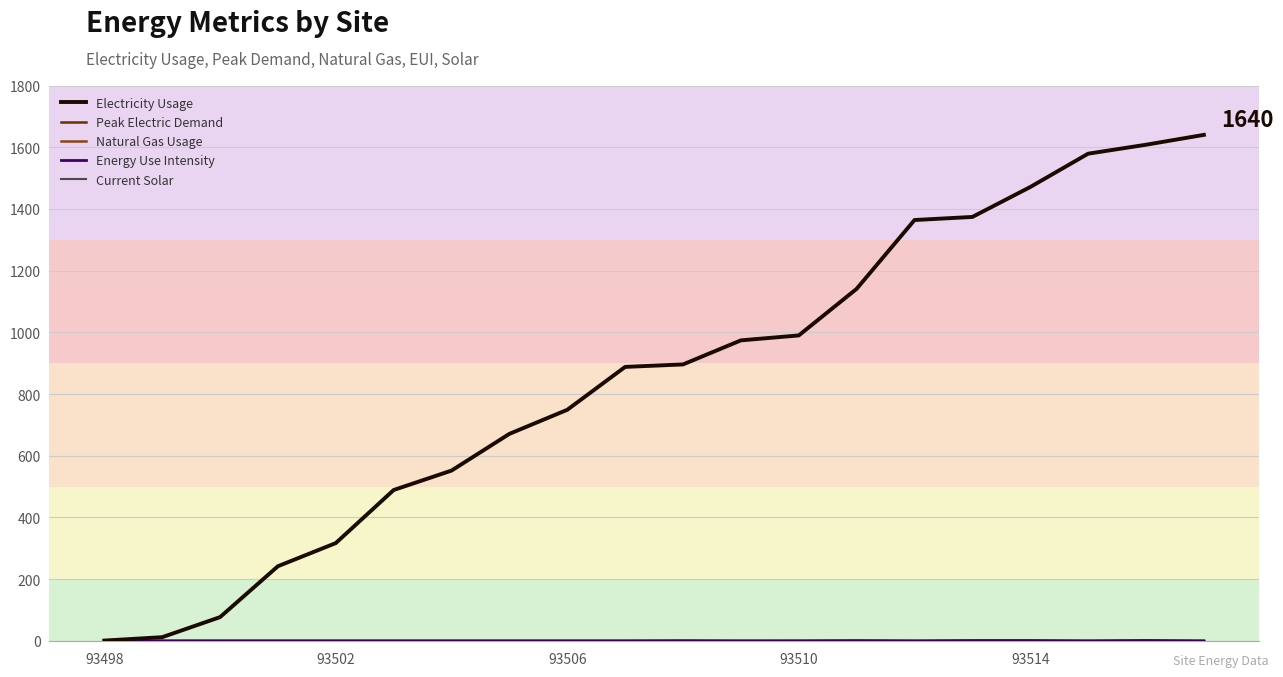

In Peak Electric Demand, how many points are higher than both neighbors (excluding endpoints)?

1